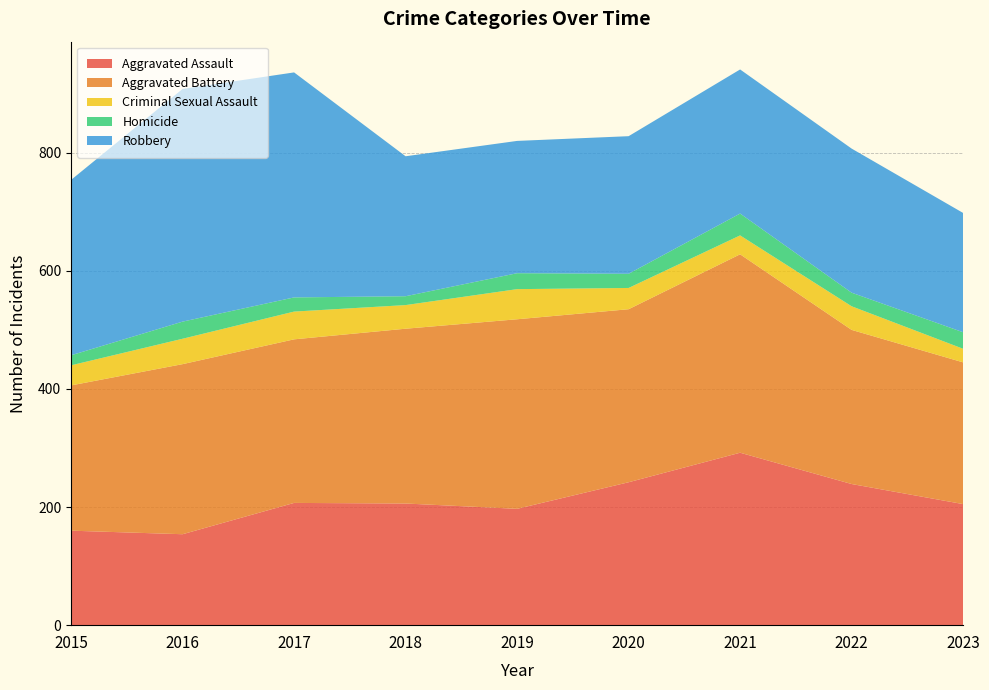

Reading right to left, what are all the values shown in this chart?

Aggravated Assault: 205	239	292	242	197	206	207	154	160
Aggravated Battery: 240	261	336	293	321	296	277	288	246
Criminal Sexual Assault: 23	40	32	36	51	40	47	43	34
Homicide: 28	23	37	24	27	15	24	29	17
Robbery: 202	244	244	233	224	237	381	394	297